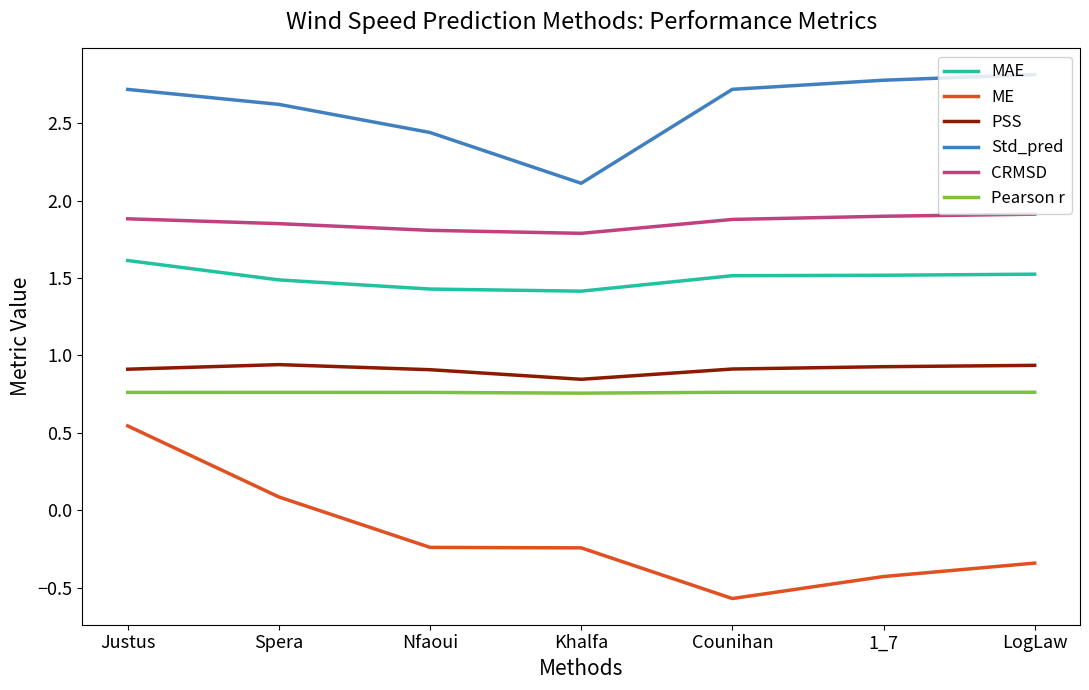

Is it true that CRMSD equals 2.6 at 1_7?

False